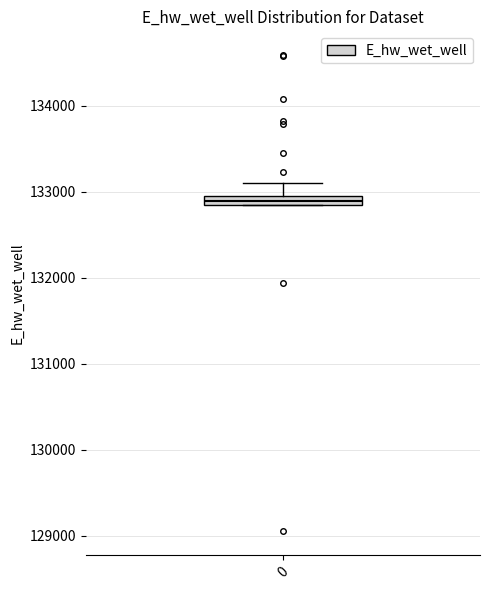

Where is the lower edge of the box at x = 0 on the y-axis? The values are not printed on the chart, so give them approximately, as read against the axis.

132900